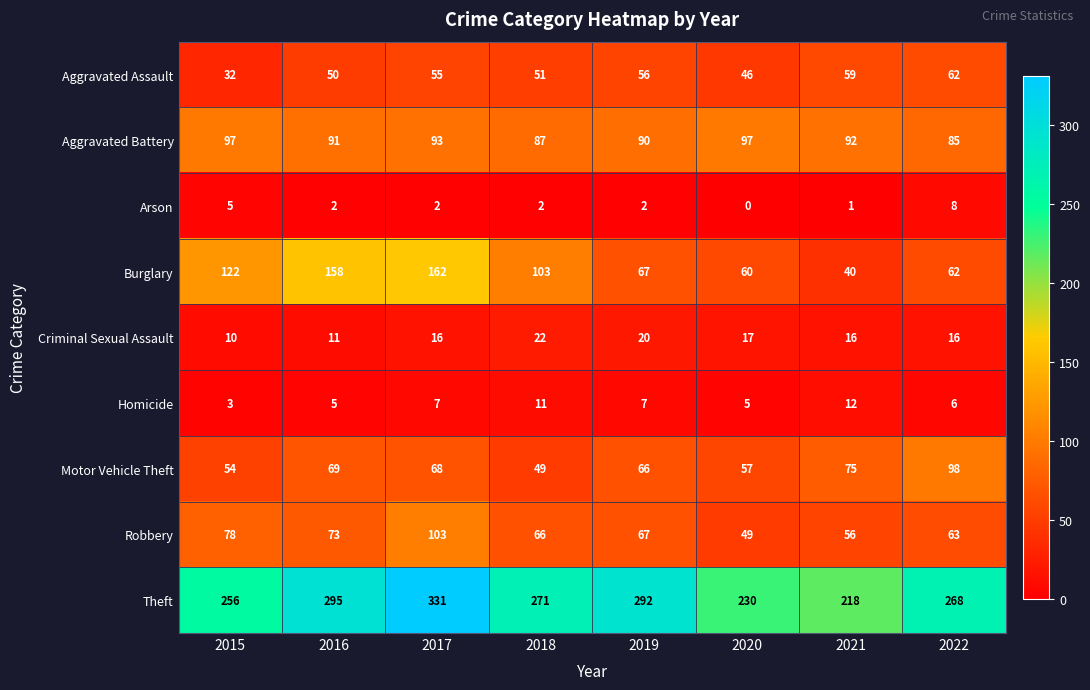

Between 2015 and 2022, which series saw the biggest shift?

Burglary